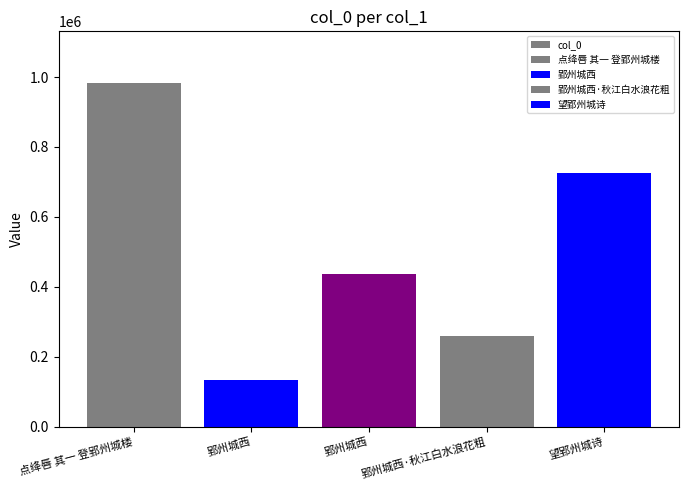

What is the change in value from 郢州城西 to 郢州城西?

+303370